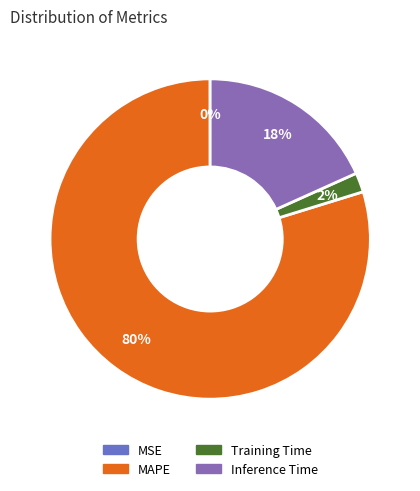

To the nearest percent, what is the difference between the largest and smallest slice percentages?

80%